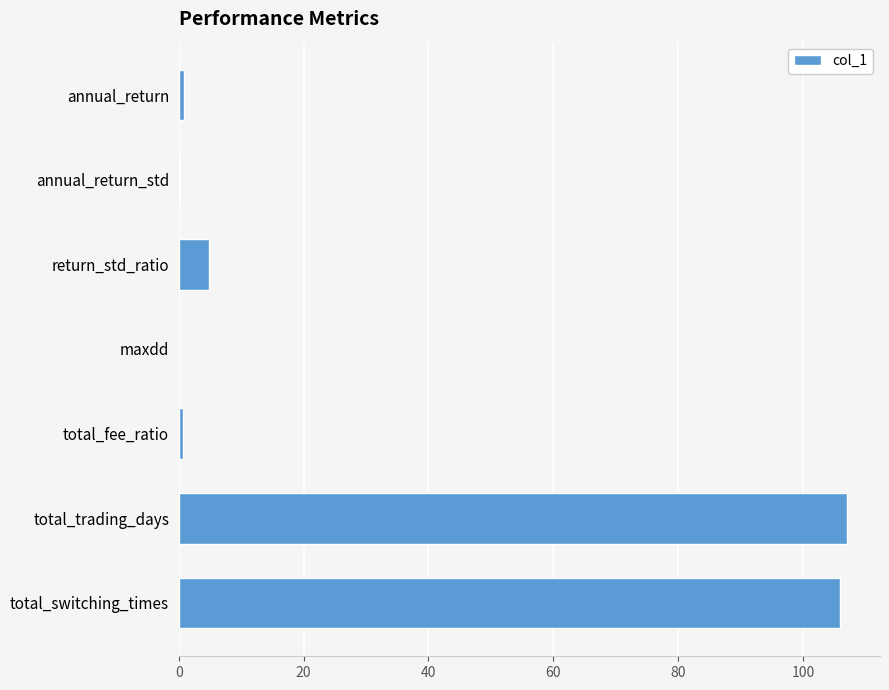

True or false: the data shows 8.6 at return_std_ratio.

False